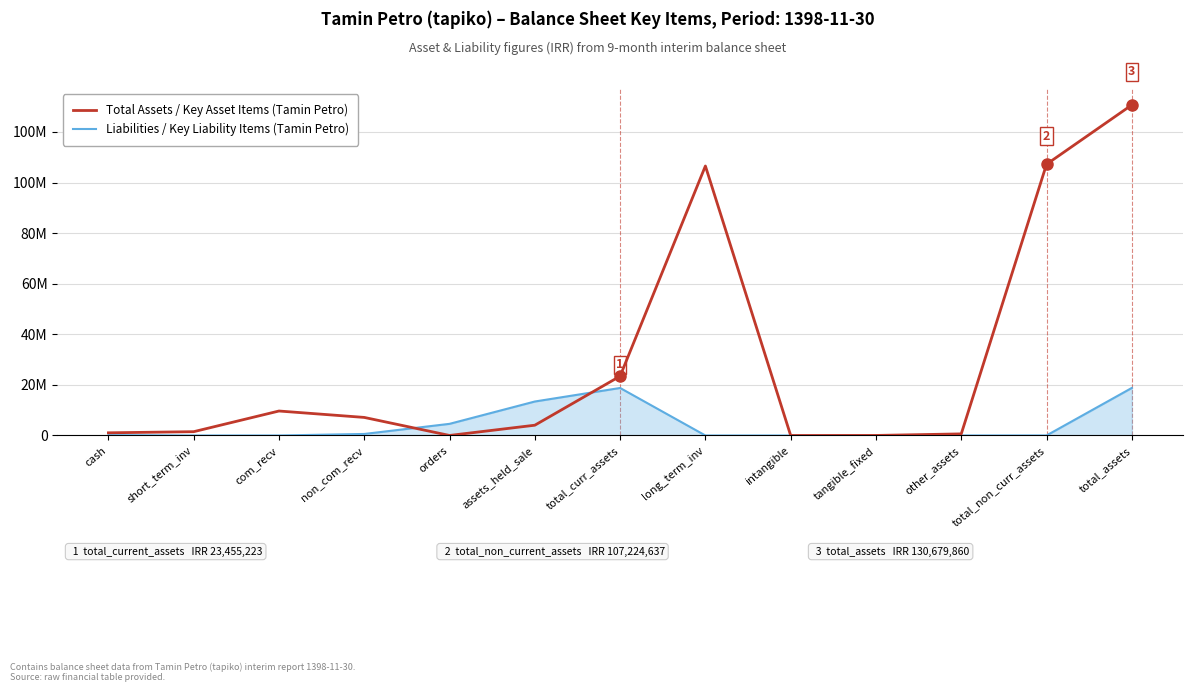

What are all the series names shown in the legend?

Total Assets / Key Asset Items (Tamin Petro), Liabilities / Key Liability Items (Tamin Petro)